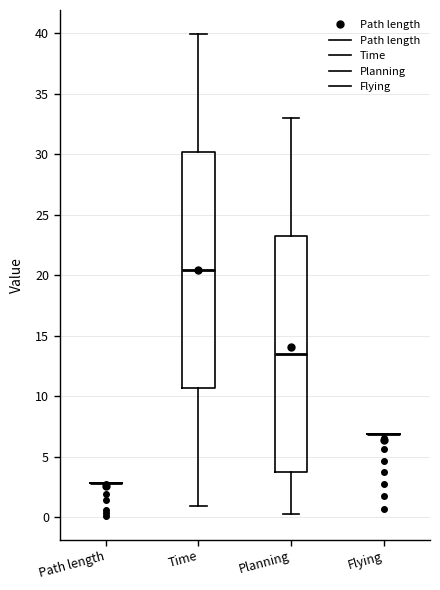

Reading left to right, read every box against the y-axis: the position of its median line, the range the box covers, and the ends of its whiskers. The values are not printed on the chart, so give them approximately, as read against the axis.

Path length: box collapsed to a line at 3.0, whiskers 3.0 to 3.0
Time: median 20.5, box 10.5 to 30.0, whiskers 1.0 to 40.0
Planning: median 13.5, box 4.0 to 23.5, whiskers 0.0 to 33.0
Flying: box collapsed to a line at 7.0, whiskers 7.0 to 7.0